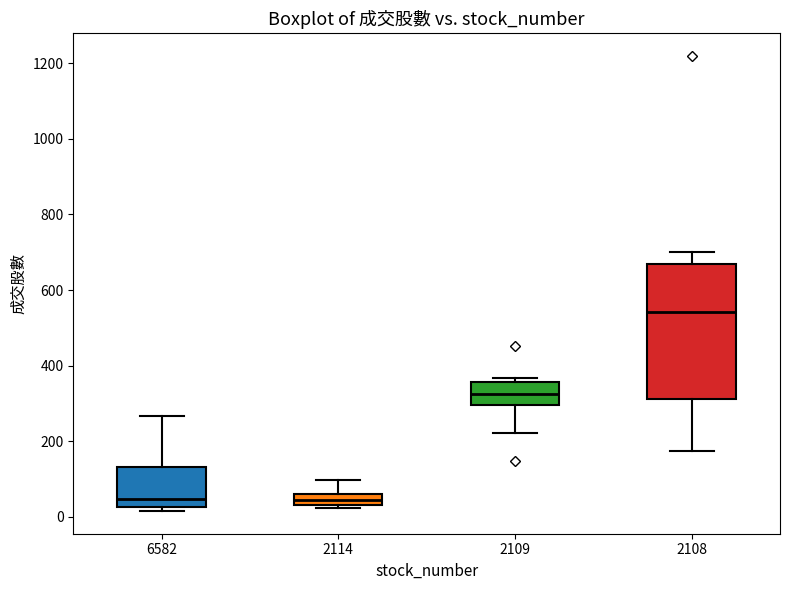

Where does the upper whisker of the box at x = 6582 end on the y-axis? The values are not printed on the chart, so give them approximately, as read against the axis.

260